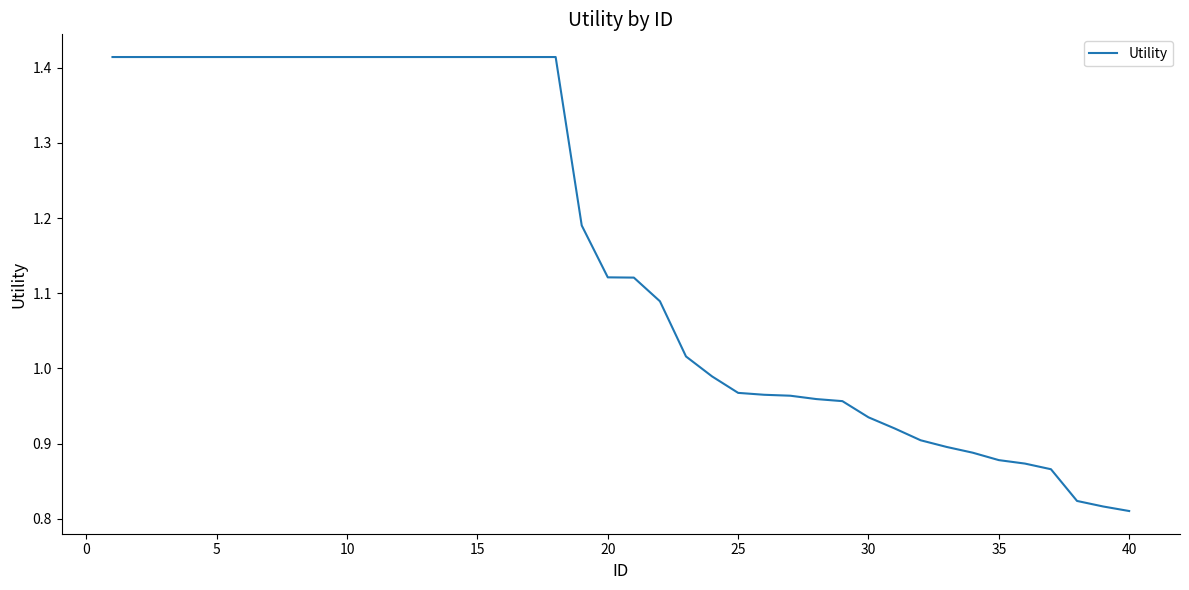

What is the difference between the maximum and minimum values?

0.6